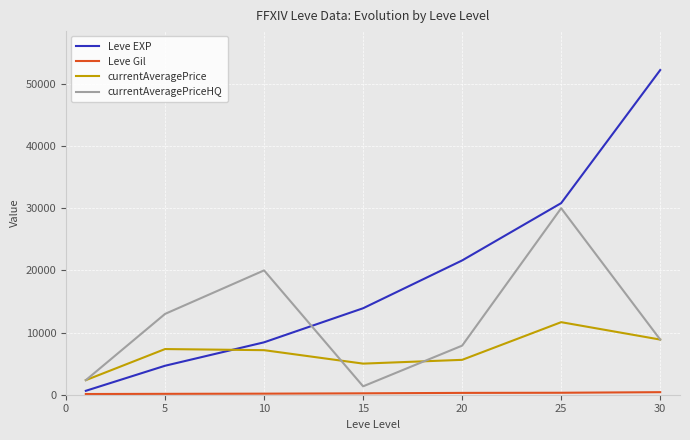

At how many categories does at least one series exceed 49305?

1